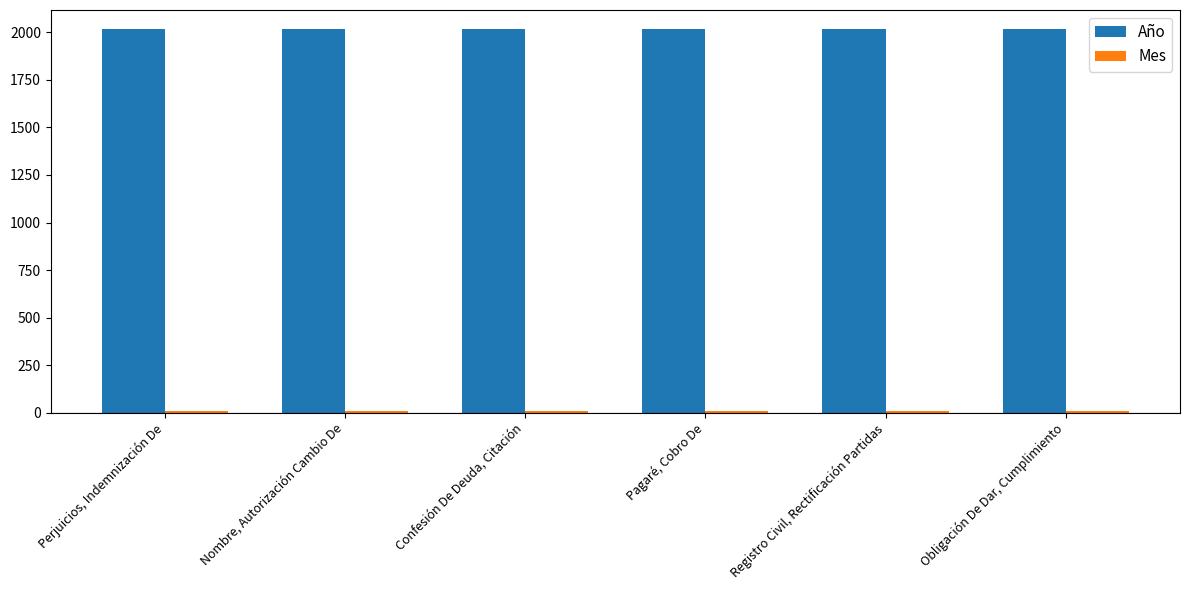

What is the minimum value for Año?

2017